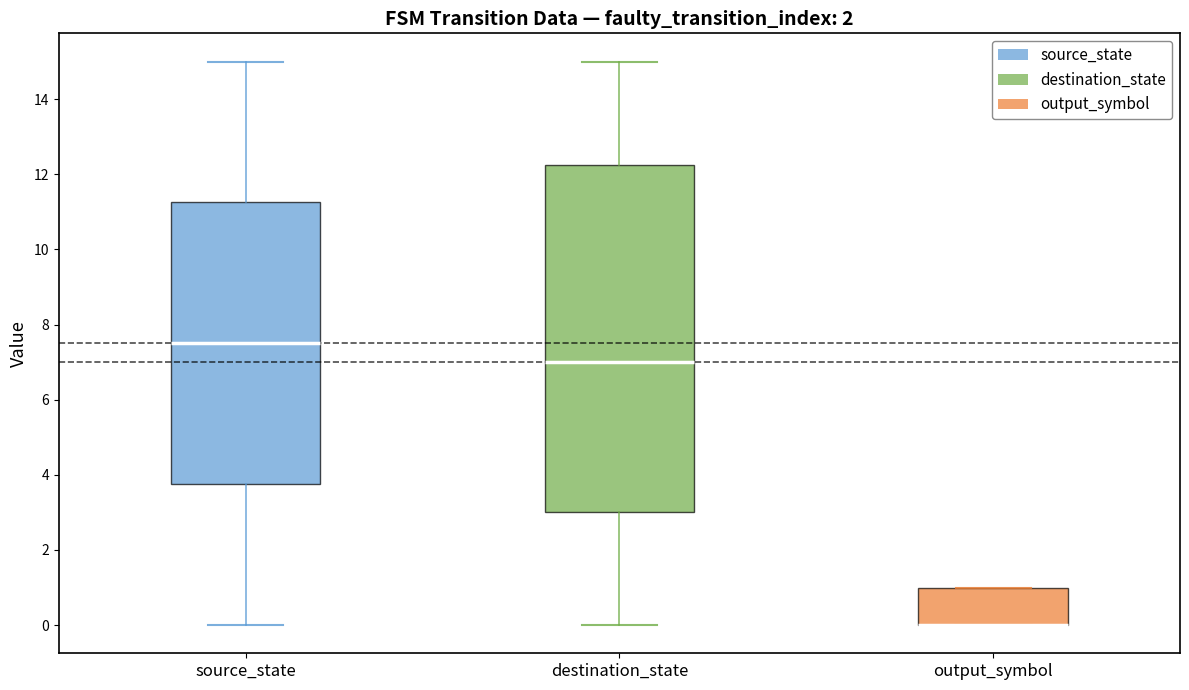

Which box is the tallest, from its lower edge to its upper edge?

destination_state